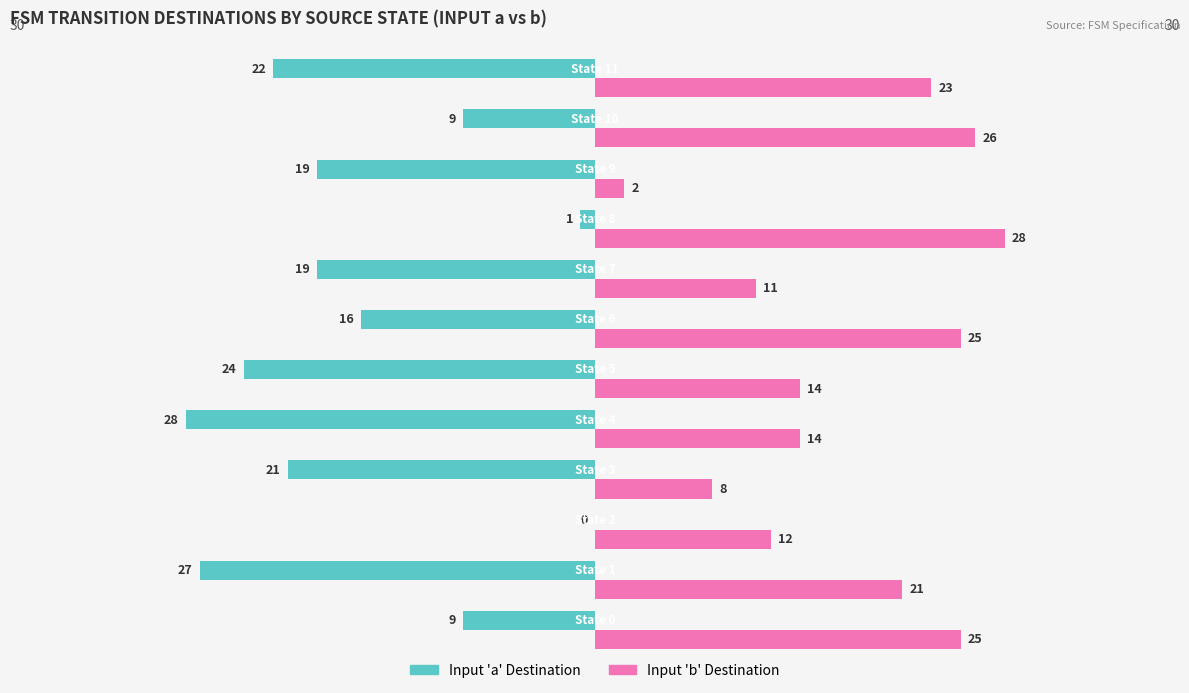

What is the sum of all Input 'a' Destination values?

-195